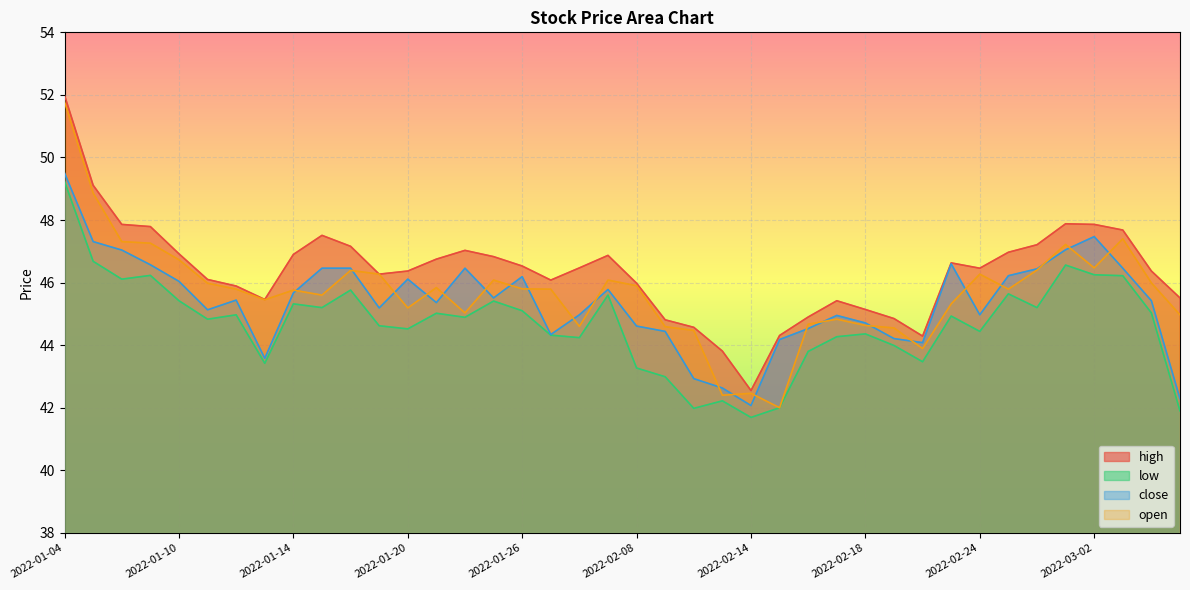

True or false: close and low intersect in this chart.

False